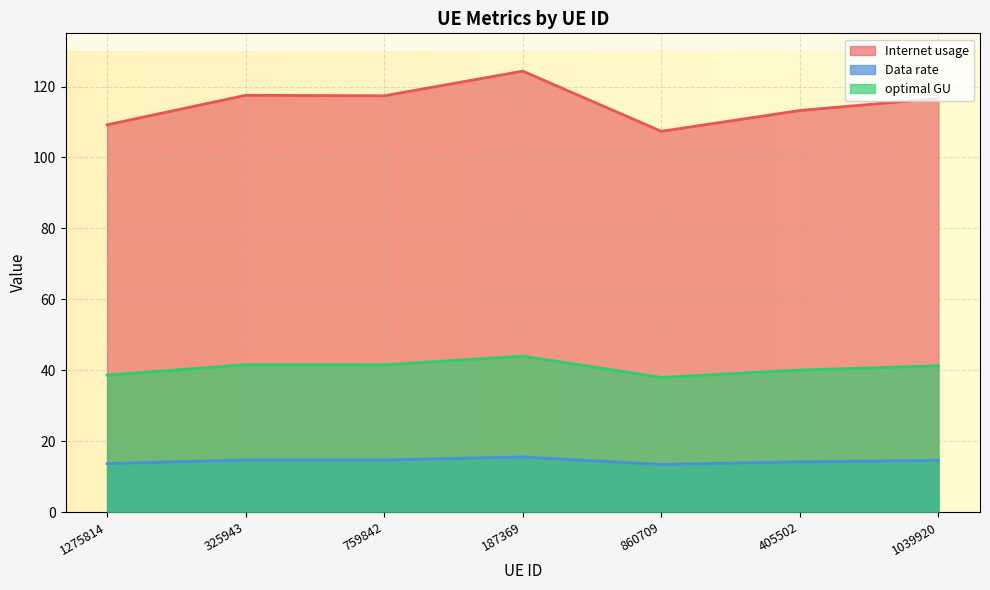

True or false: Internet usage and Data rate intersect in this chart.

False